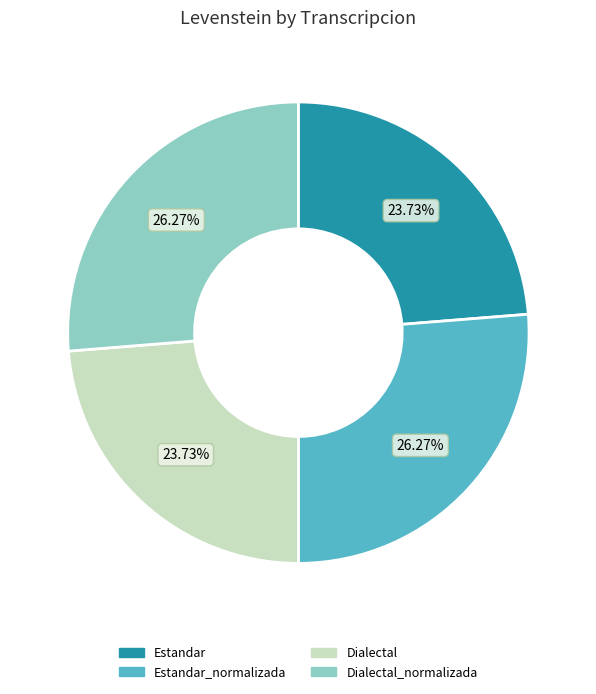

How many segments does this pie chart have?

4